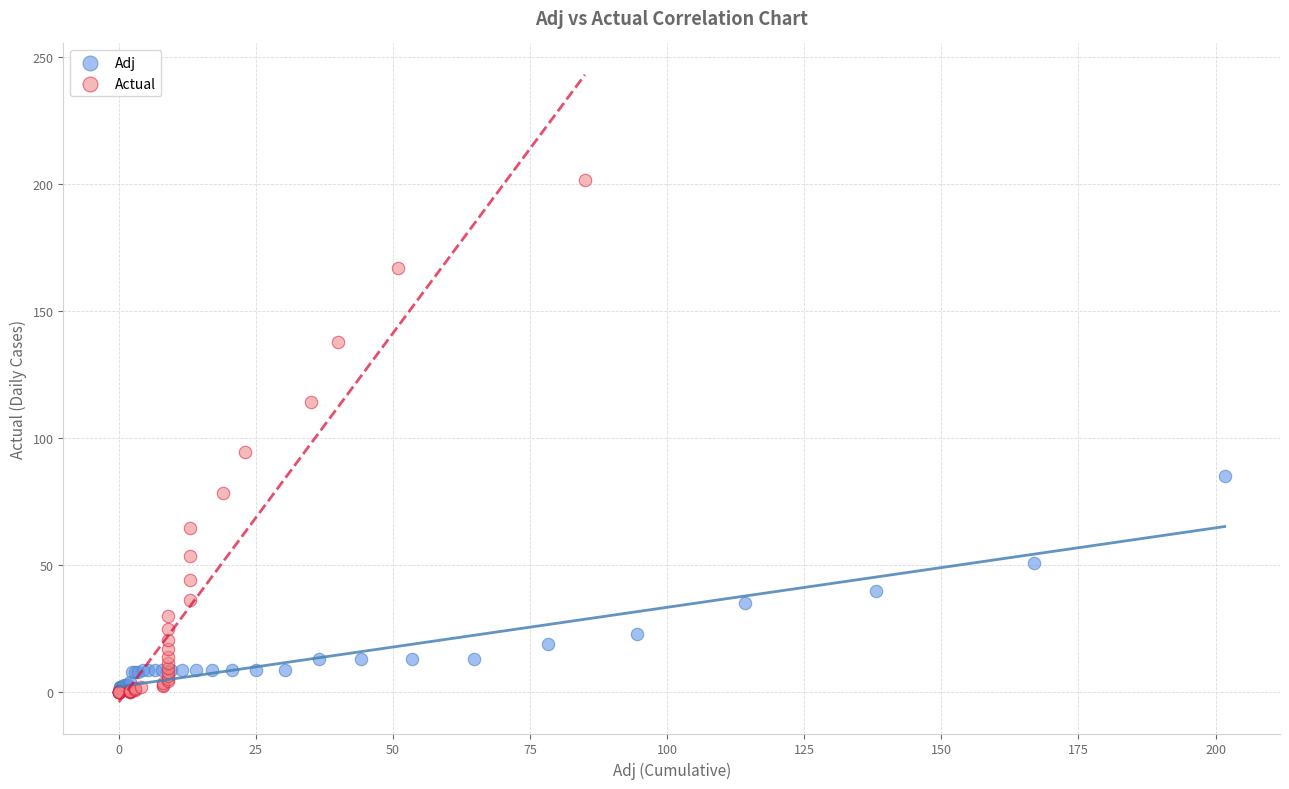

What are all the series names shown in the legend?

Adj, Actual